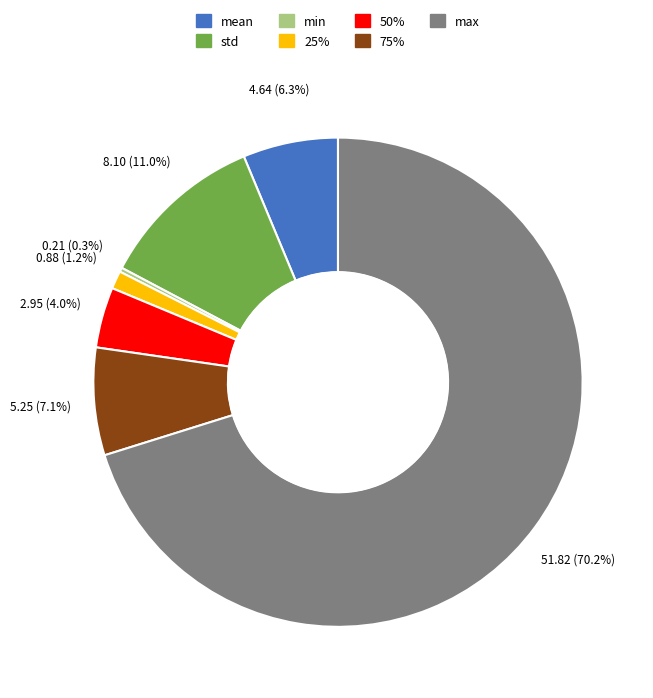

Which category accounts for the majority?

max